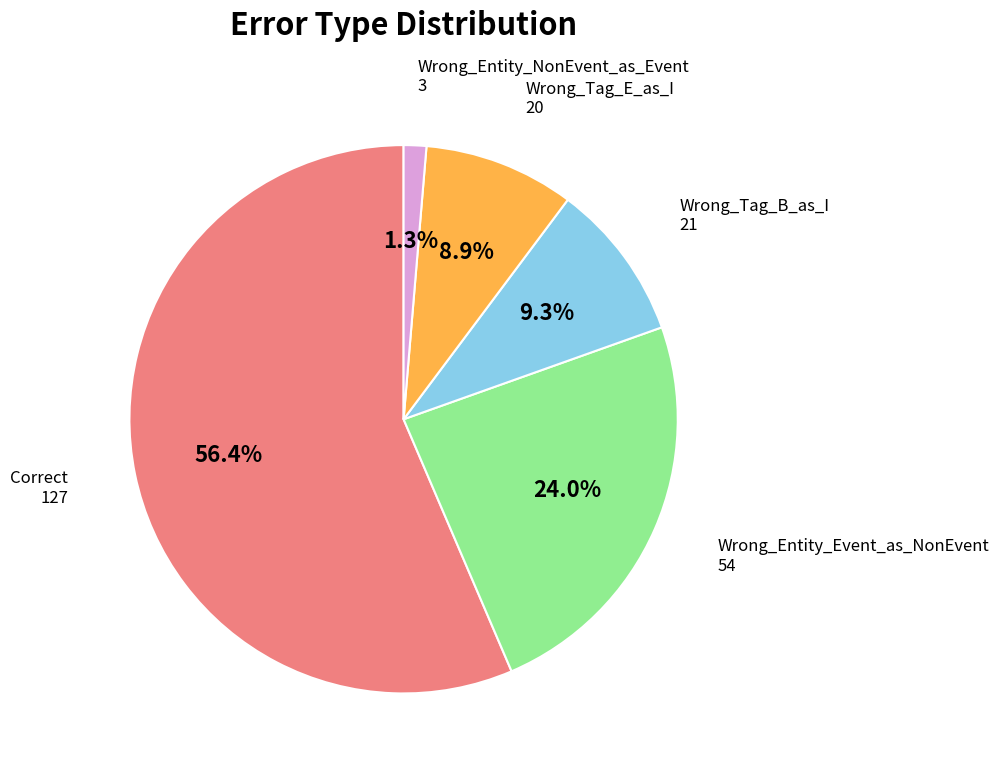

How many segments does this pie chart have?

5